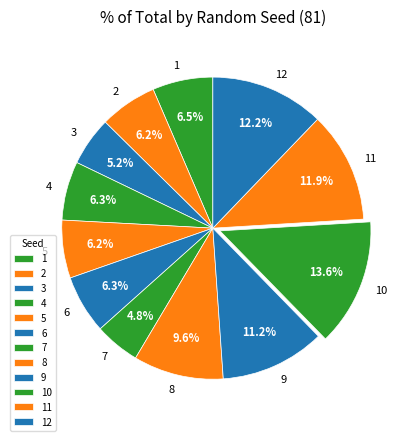

Between 12 and 8, which is larger?

12